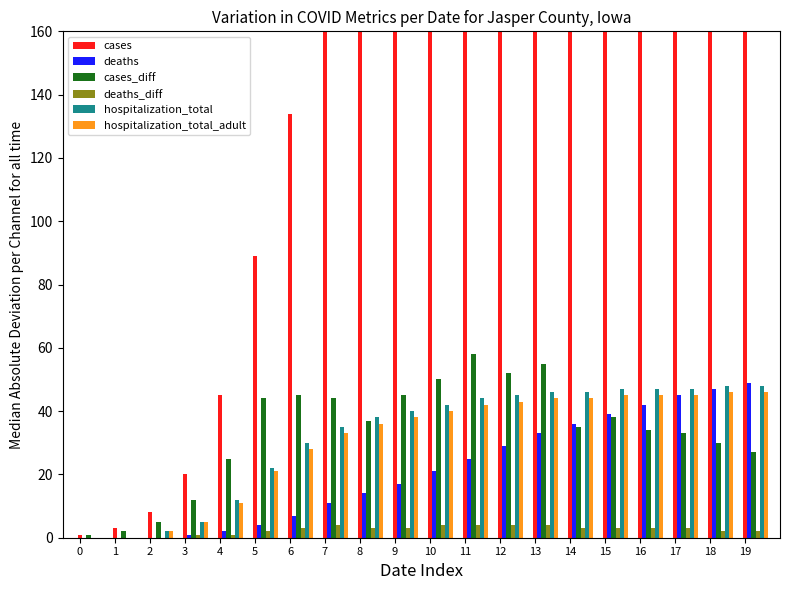

What is the spread (max minus min) of values at 16?

579